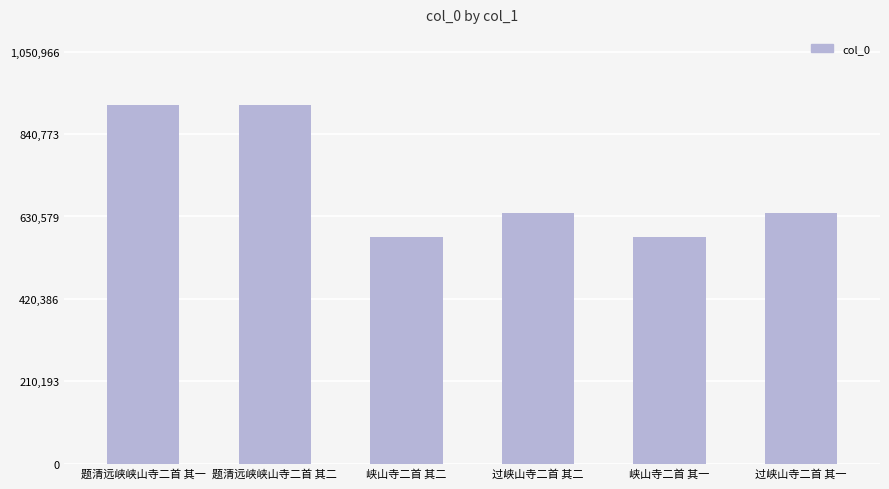

What is the change in value from 峡山寺二首 其二 to 过峡山寺二首 其二?

+60104